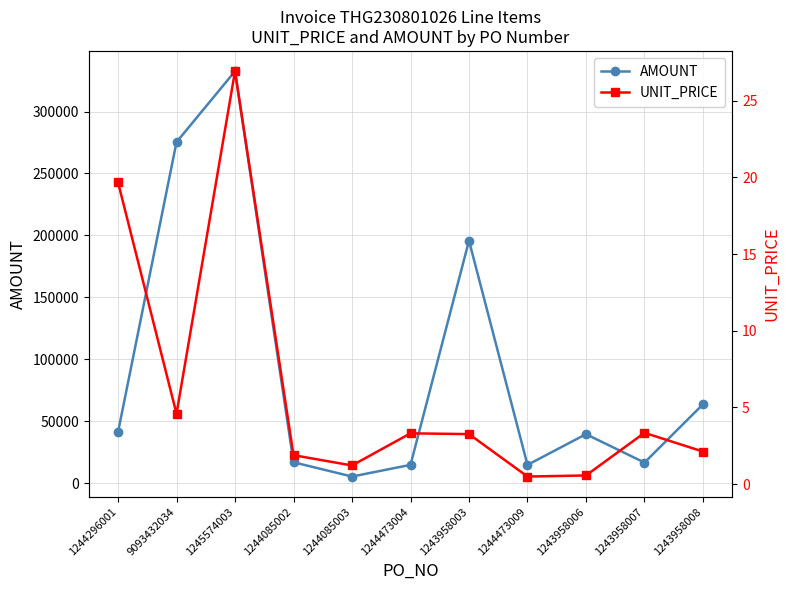

How many lines are shown in the chart?

2